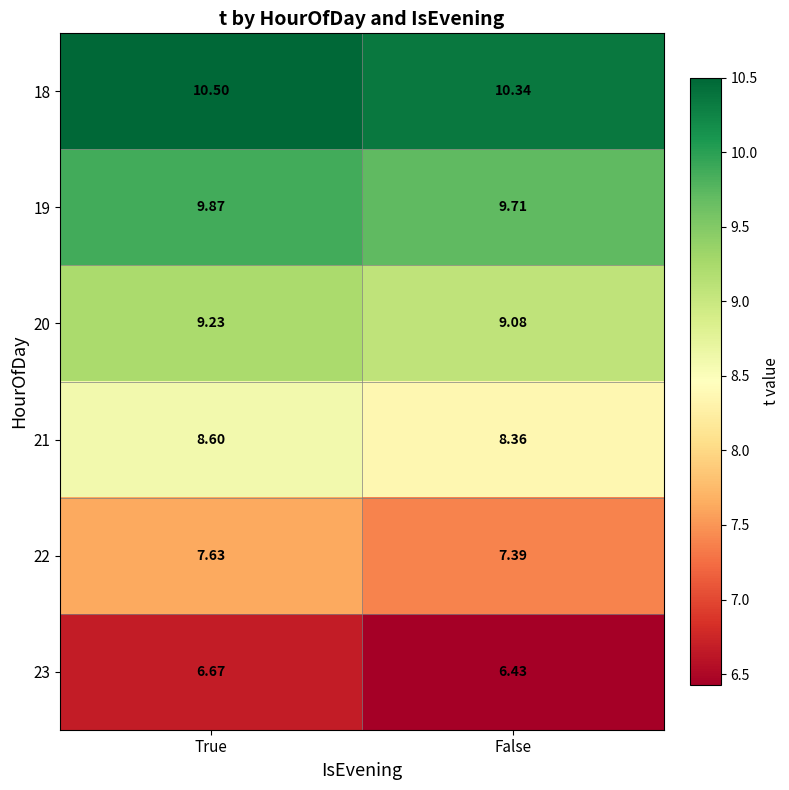

At which category does the chart reach its minimum across all series?

False